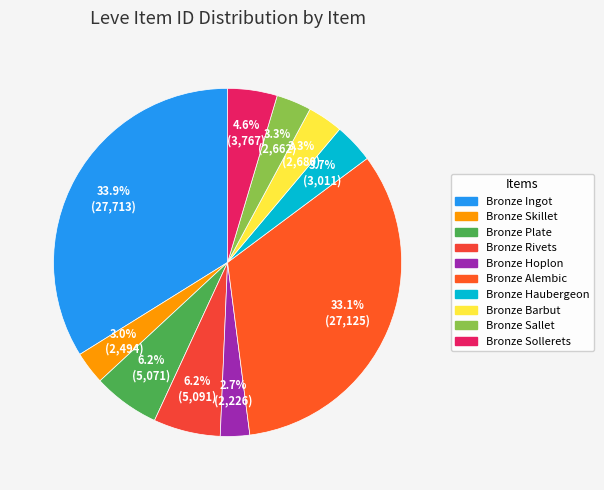

How many slices are in this pie chart?

10